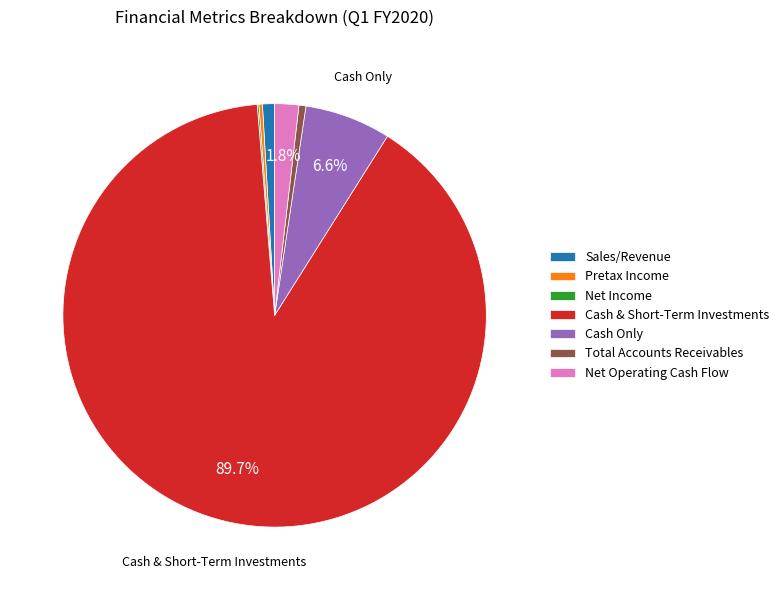

Is it true that Cash Only is 16% of the pie?

False